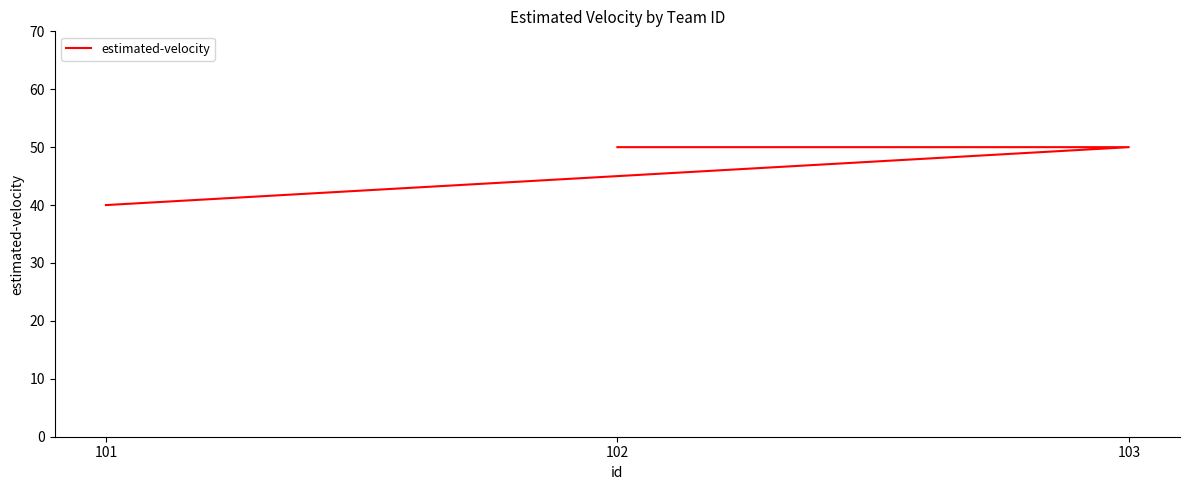

Where is the data nearest to the value 45?

101